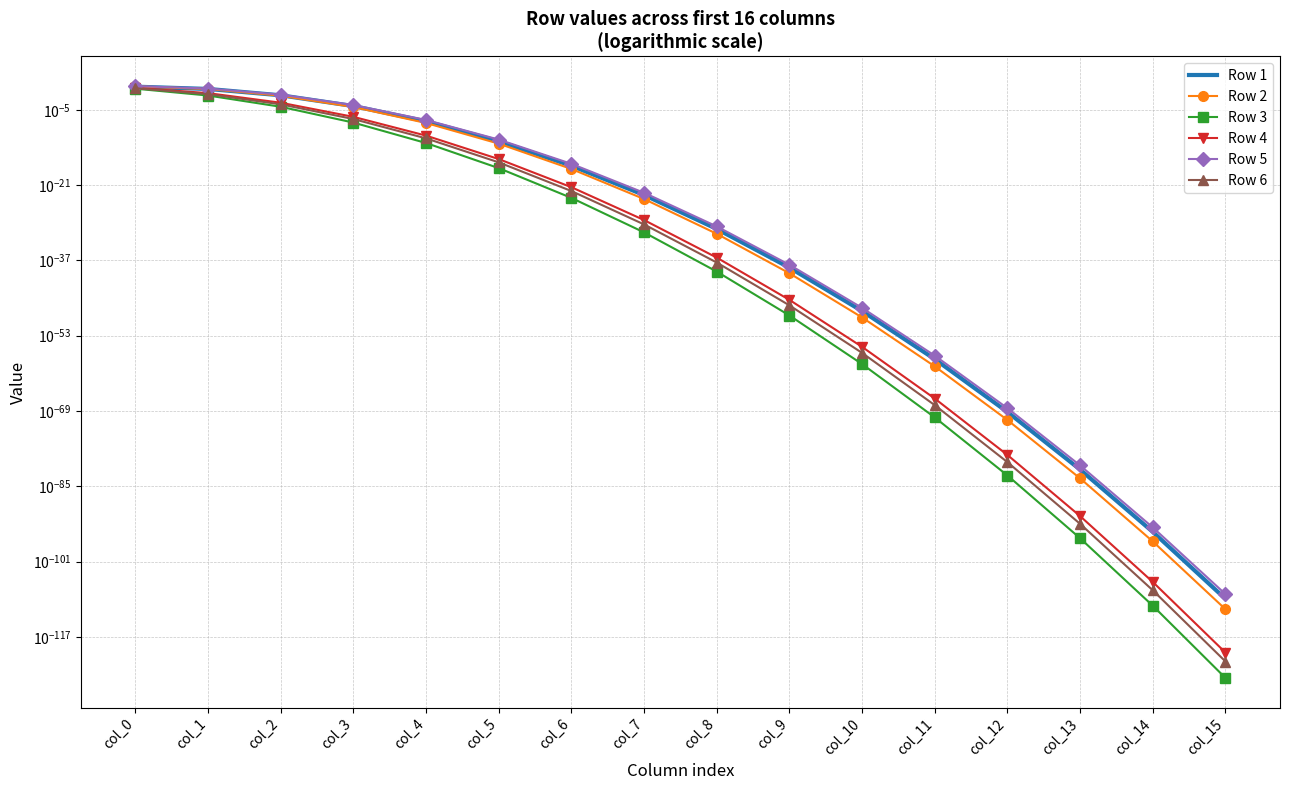

Is it true that Row 2 equals 0.0 at col_10?

True